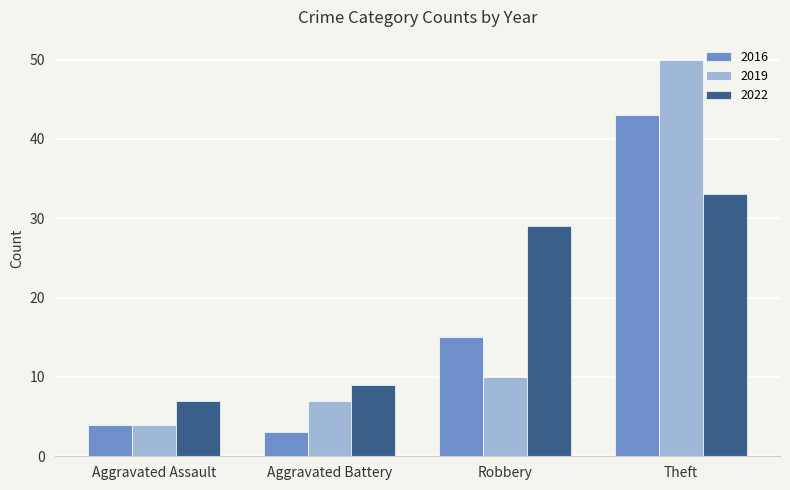

What is the average value of the 2022 series?

20